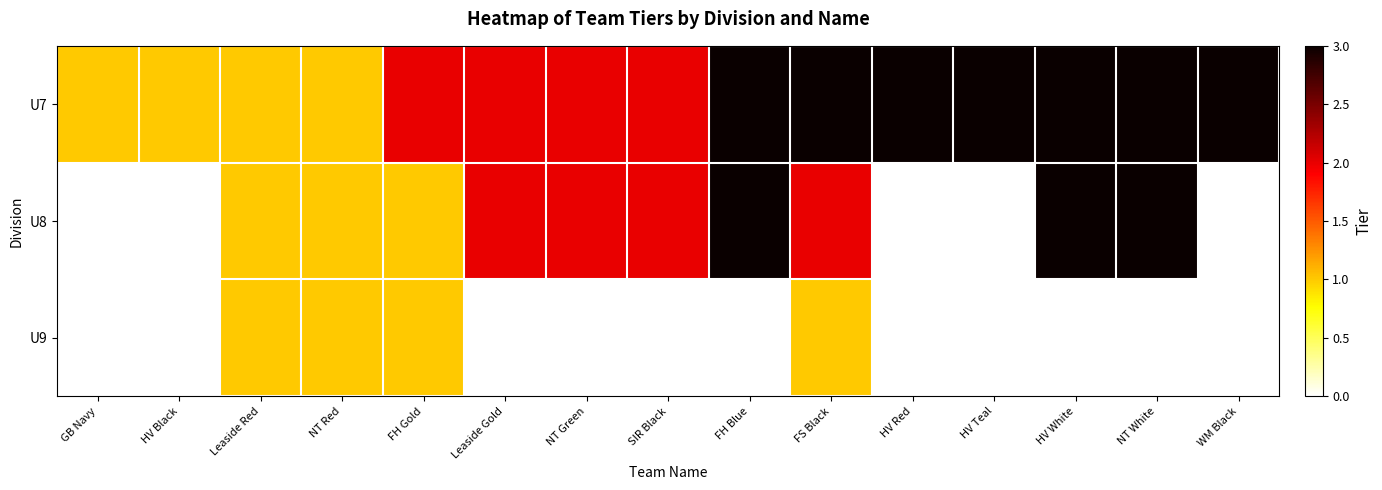

How many data points does each series have?

15